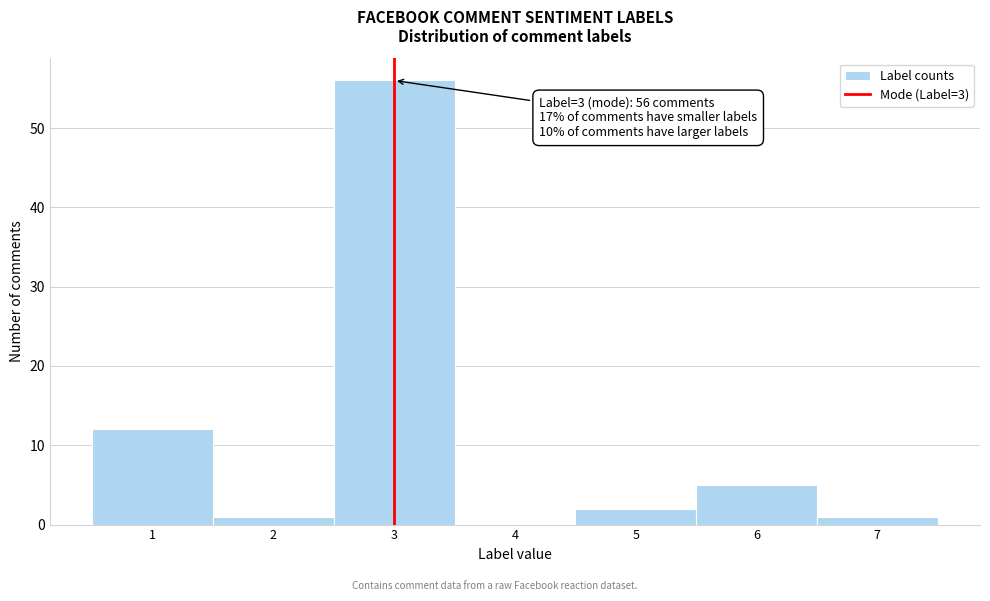

Over which range of the x-axis is the bar tallest?

2.5 to 3.5